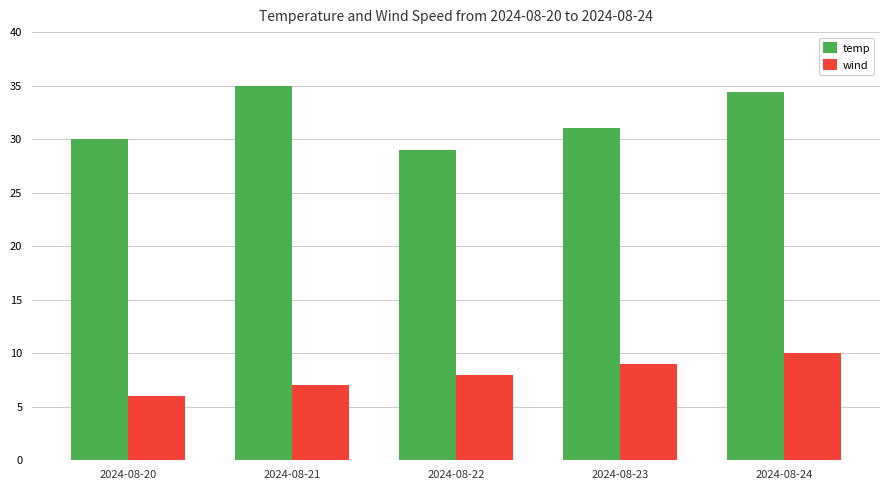

At which label does temp first exceed 31?

2024-08-21